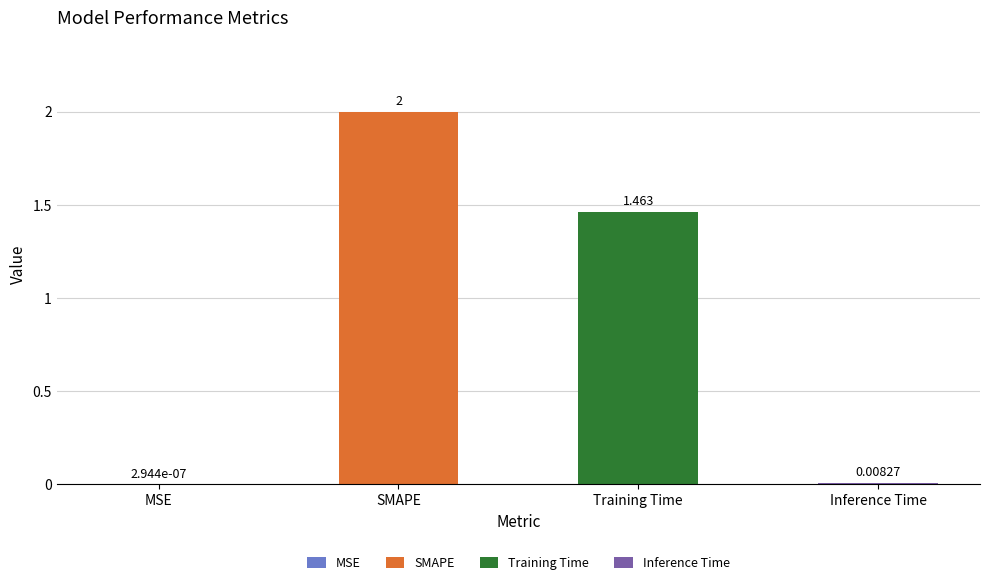

List the labels in order of value, smallest first.

MSE, Inference Time, Training Time, SMAPE